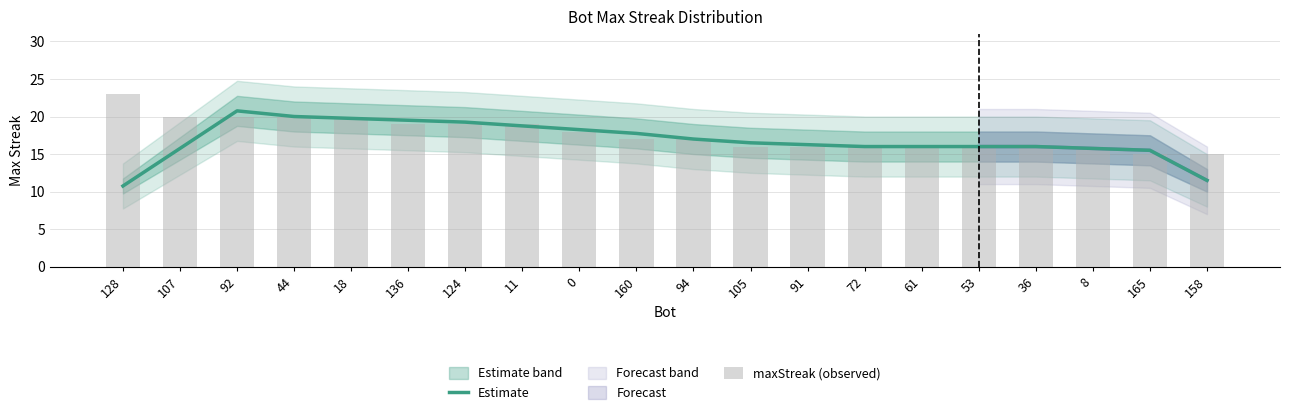

Is it true that maxStreak (observed) equals 23.0 at 128?

True